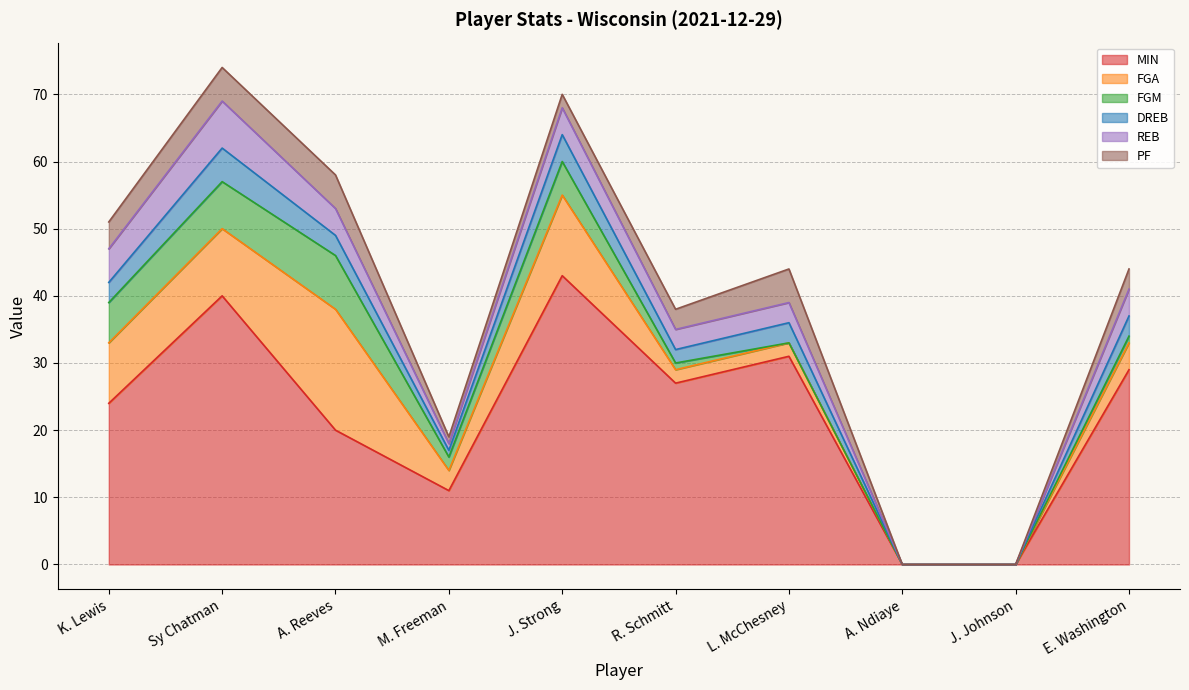

Reading left to right, what are all the values shown in this chart?

MIN: K. Lewis=24	Sy Chatman=40	A. Reeves=20	M. Freeman=11	J. Strong=43	R. Schmitt=27	L. McChesney=31	A. Ndiaye=0	J. Johnson=0	E. Washington=29
FGA: K. Lewis=9	Sy Chatman=10	A. Reeves=18	M. Freeman=3	J. Strong=12	R. Schmitt=2	L. McChesney=2	A. Ndiaye=0	J. Johnson=0	E. Washington=4
FGM: K. Lewis=6	Sy Chatman=7	A. Reeves=8	M. Freeman=2	J. Strong=5	R. Schmitt=1	L. McChesney=0	A. Ndiaye=0	J. Johnson=0	E. Washington=1
DREB: K. Lewis=3	Sy Chatman=5	A. Reeves=3	M. Freeman=1	J. Strong=4	R. Schmitt=2	L. McChesney=3	A. Ndiaye=0	J. Johnson=0	E. Washington=3
REB: K. Lewis=5	Sy Chatman=7	A. Reeves=4	M. Freeman=1	J. Strong=4	R. Schmitt=3	L. McChesney=3	A. Ndiaye=0	J. Johnson=0	E. Washington=4
PF: K. Lewis=4	Sy Chatman=5	A. Reeves=5	M. Freeman=1	J. Strong=2	R. Schmitt=3	L. McChesney=5	A. Ndiaye=0	J. Johnson=0	E. Washington=3